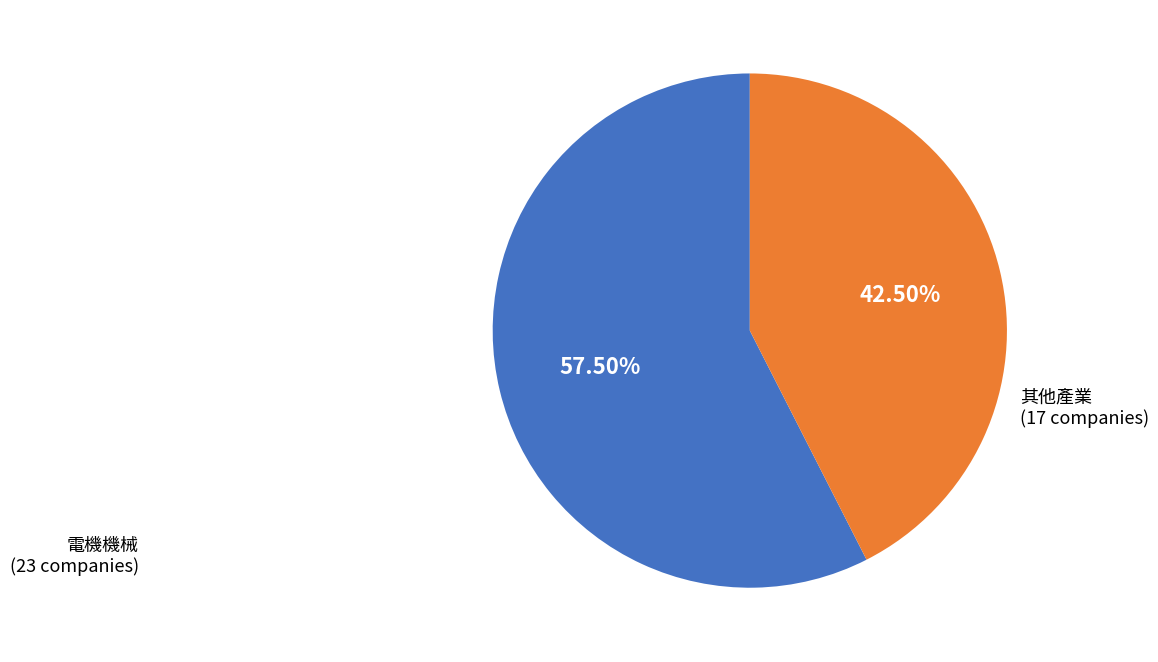

Is there any slice that represents more than half of the pie?

Yes